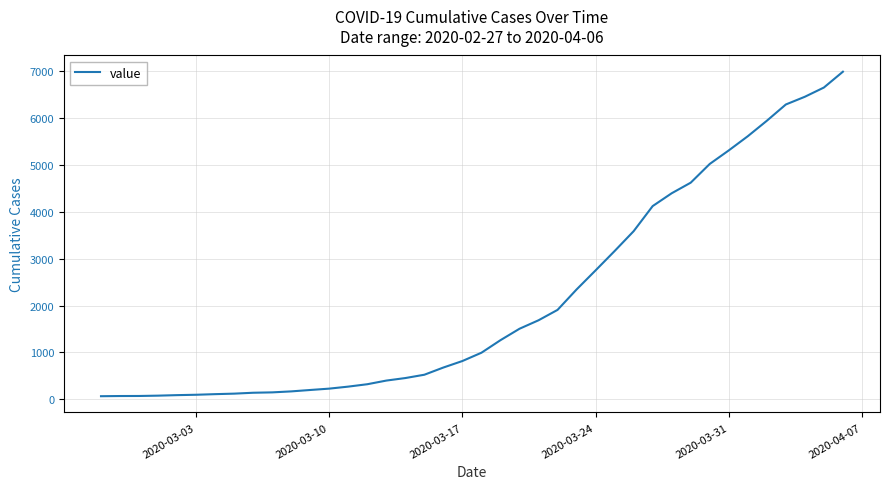

Does the chart display data point markers on the line(s)?

No